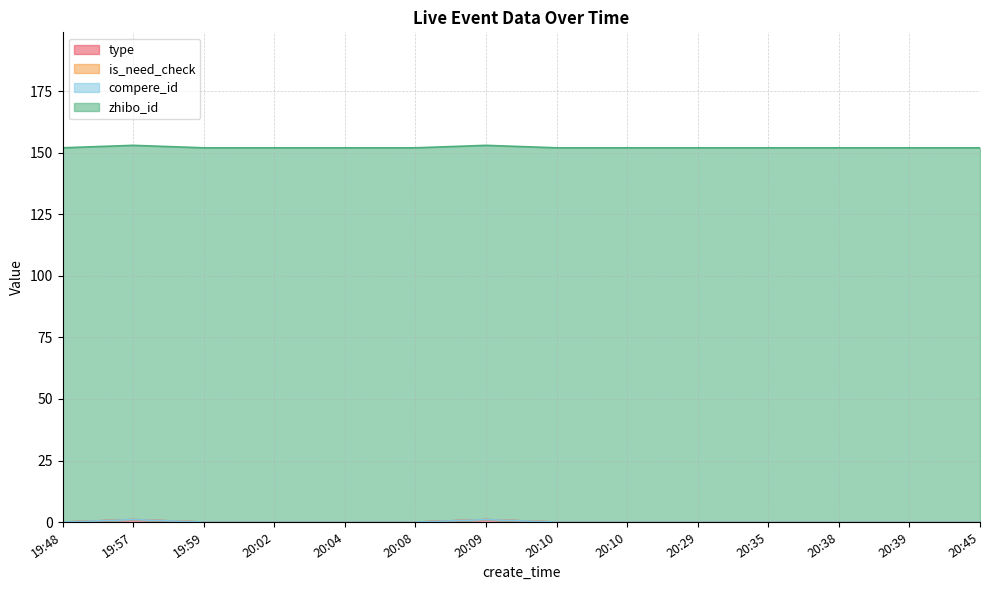

Which series has the largest total across all categories?

zhibo_id